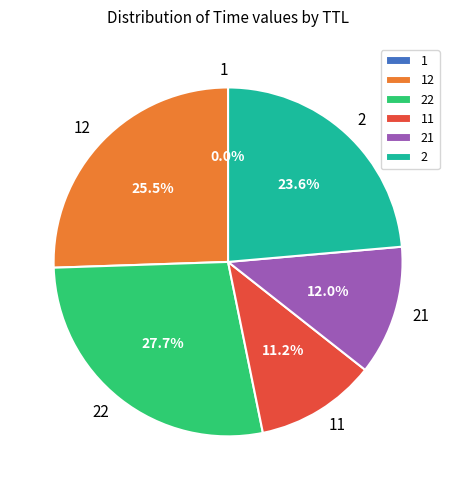

Does any single category account for the majority?

No